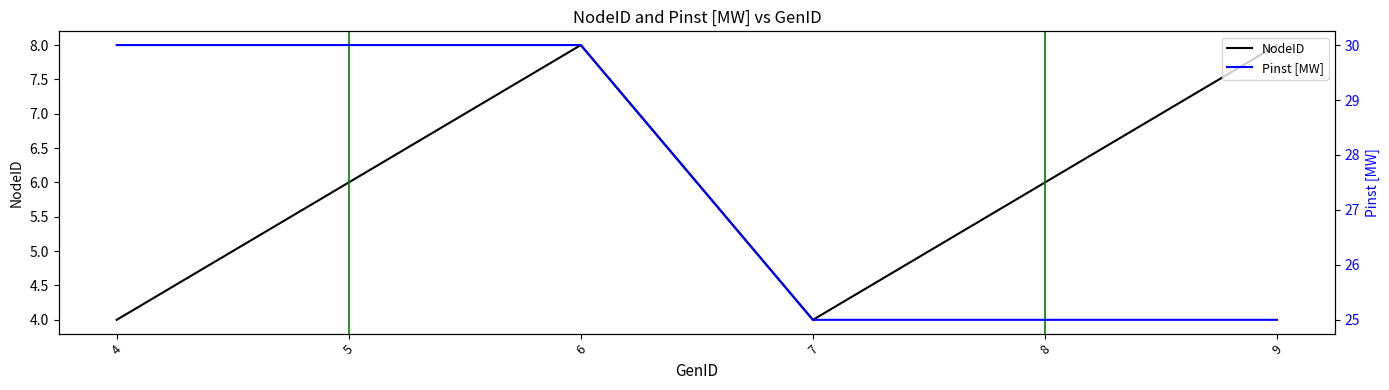

The value of NodeID at 9 is 8. True or false?

True